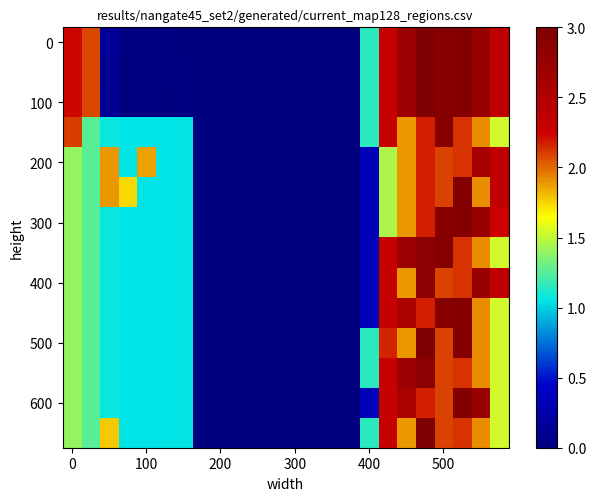

At which category is the sum across all series the highest?

19